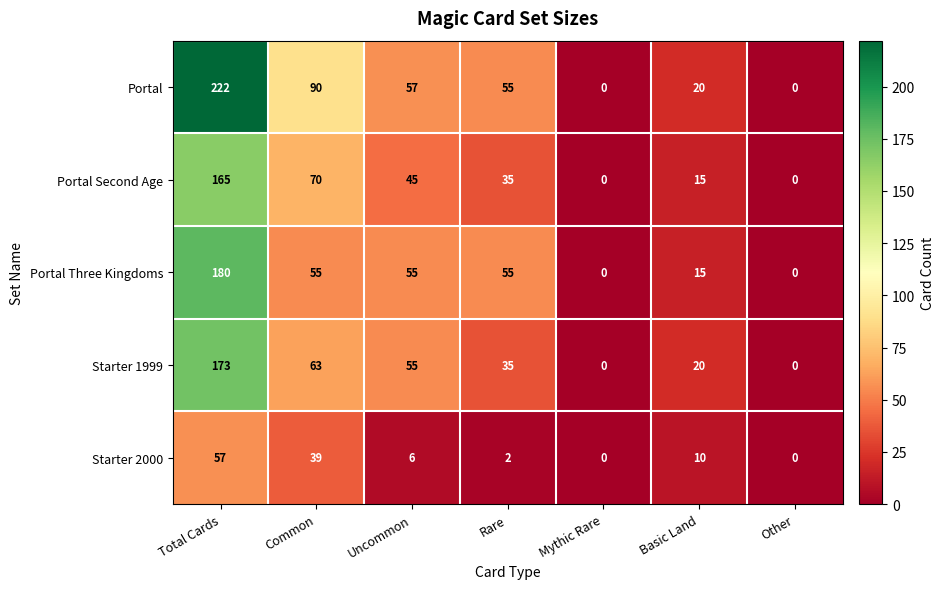

At how many categories does at least one series exceed 184?

1